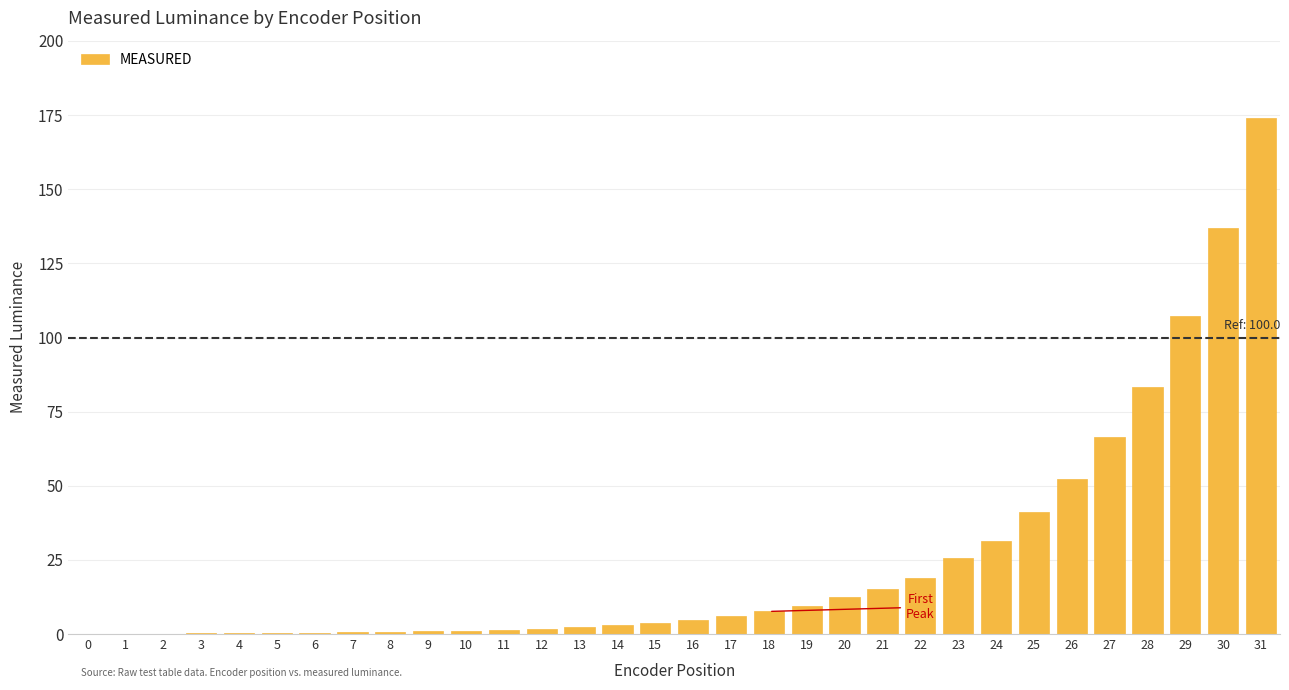

What is the sum of all values?

809.4